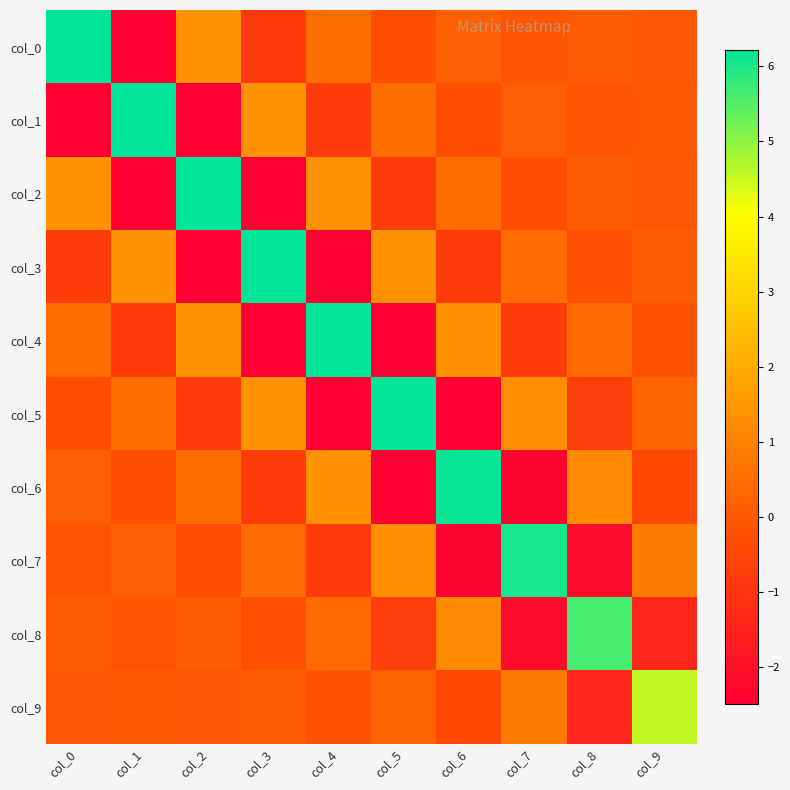

Reading right to left, extract all data points from this chart.

col_0: col_9=-0.0	col_8=0.0	col_7=-0.1	col_6=0.2	col_5=-0.3	col_4=0.5	col_3=-0.8	col_2=1.4	col_1=-2.5	col_0=6.2
col_1: col_9=0.0	col_8=-0.1	col_7=0.2	col_6=-0.3	col_5=0.5	col_4=-0.8	col_3=1.4	col_2=-2.5	col_1=6.2	col_0=-2.5
col_2: col_9=-0.1	col_8=0.1	col_7=-0.3	col_6=0.5	col_5=-0.8	col_4=1.4	col_3=-2.5	col_2=6.2	col_1=-2.5	col_0=1.4
col_3: col_9=0.1	col_8=-0.2	col_7=0.5	col_6=-0.8	col_5=1.4	col_4=-2.5	col_3=6.2	col_2=-2.5	col_1=1.4	col_0=-0.8
col_4: col_9=-0.2	col_8=0.4	col_7=-0.8	col_6=1.4	col_5=-2.5	col_4=6.2	col_3=-2.5	col_2=1.4	col_1=-0.8	col_0=0.5
col_5: col_9=0.3	col_8=-0.7	col_7=1.3	col_6=-2.5	col_5=6.2	col_4=-2.5	col_3=1.4	col_2=-0.8	col_1=0.5	col_0=-0.3
col_6: col_9=-0.4	col_8=1.2	col_7=-2.4	col_6=6.2	col_5=-2.5	col_4=1.4	col_3=-0.8	col_2=0.5	col_1=-0.3	col_0=0.2
col_7: col_9=0.8	col_8=-2.1	col_7=6.0	col_6=-2.4	col_5=1.3	col_4=-0.8	col_3=0.5	col_2=-0.3	col_1=0.2	col_0=-0.1
col_8: col_9=-1.4	col_8=5.6	col_7=-2.1	col_6=1.2	col_5=-0.7	col_4=0.4	col_3=-0.2	col_2=0.1	col_1=-0.1	col_0=0.0
col_9: col_9=4.6	col_8=-1.4	col_7=0.8	col_6=-0.4	col_5=0.3	col_4=-0.2	col_3=0.1	col_2=-0.1	col_1=0.0	col_0=-0.0